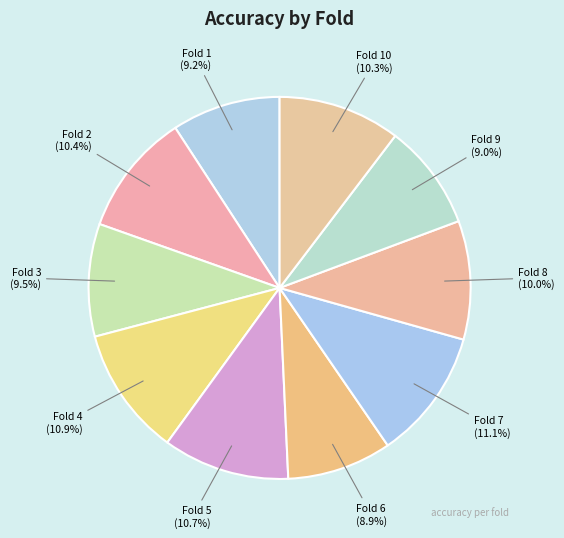

Is Fold 8 the majority of the pie?

No